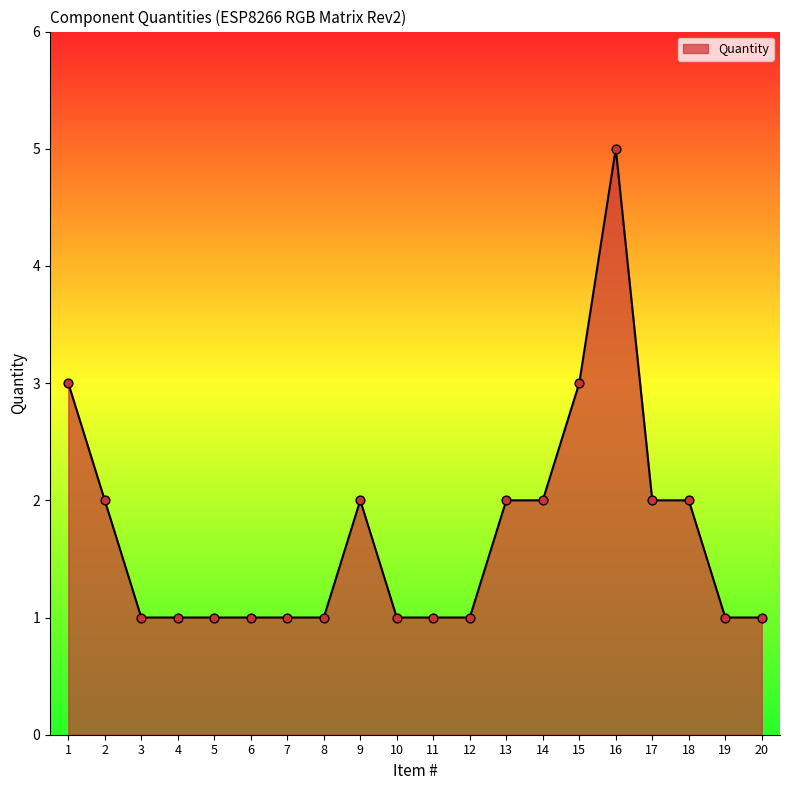

Between 19 and 16, which is larger?

16